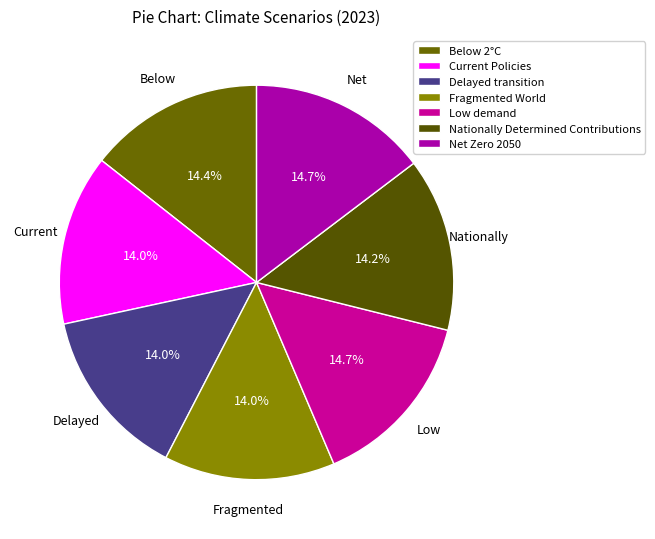

Does Net Zero 2050 represent more than half of the total?

No